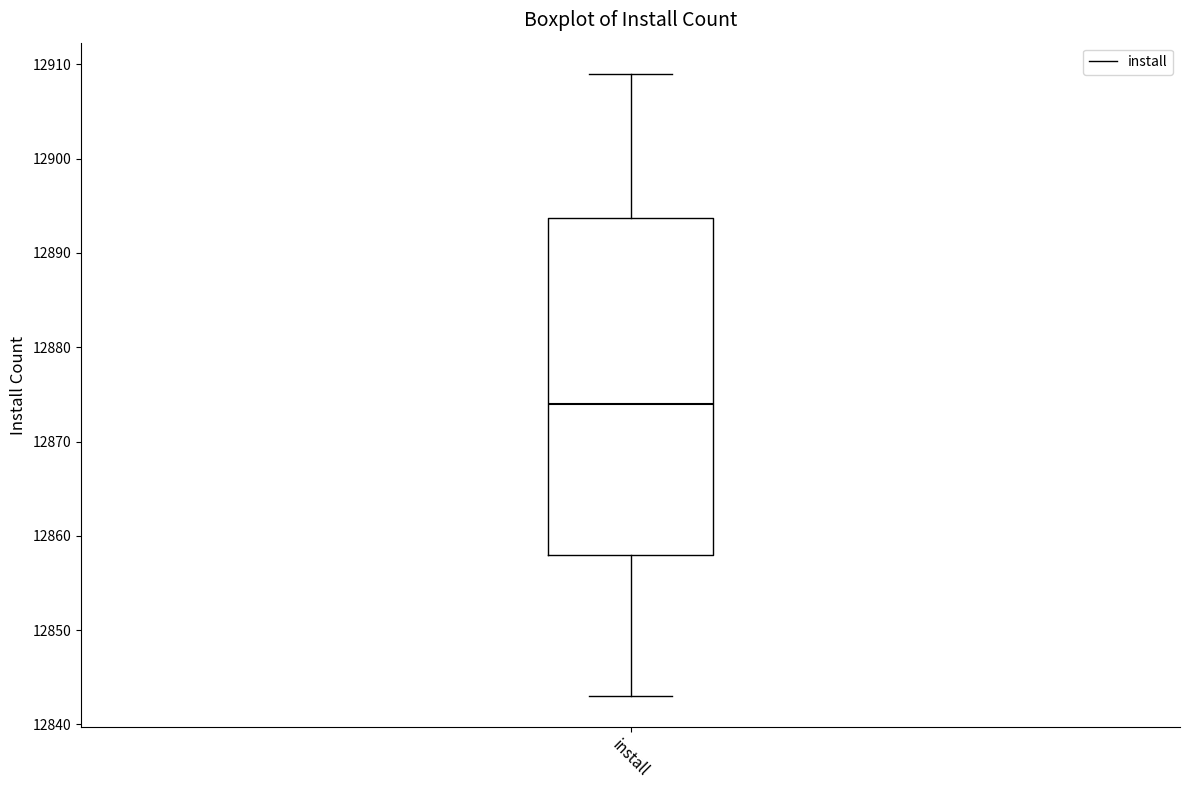

Transcribe this box plot: give where the median line is, the range the box spans, and where the two whiskers end, as read against the y-axis. The values are not printed on the chart, so give them approximately, as read against the axis.

median 12874, box 12858 to 12894, whiskers 12843 to 12909